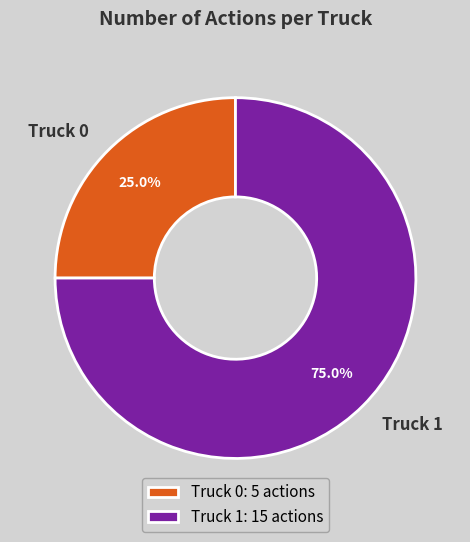

To the nearest percent, what portion does Truck 0 represent?

25%